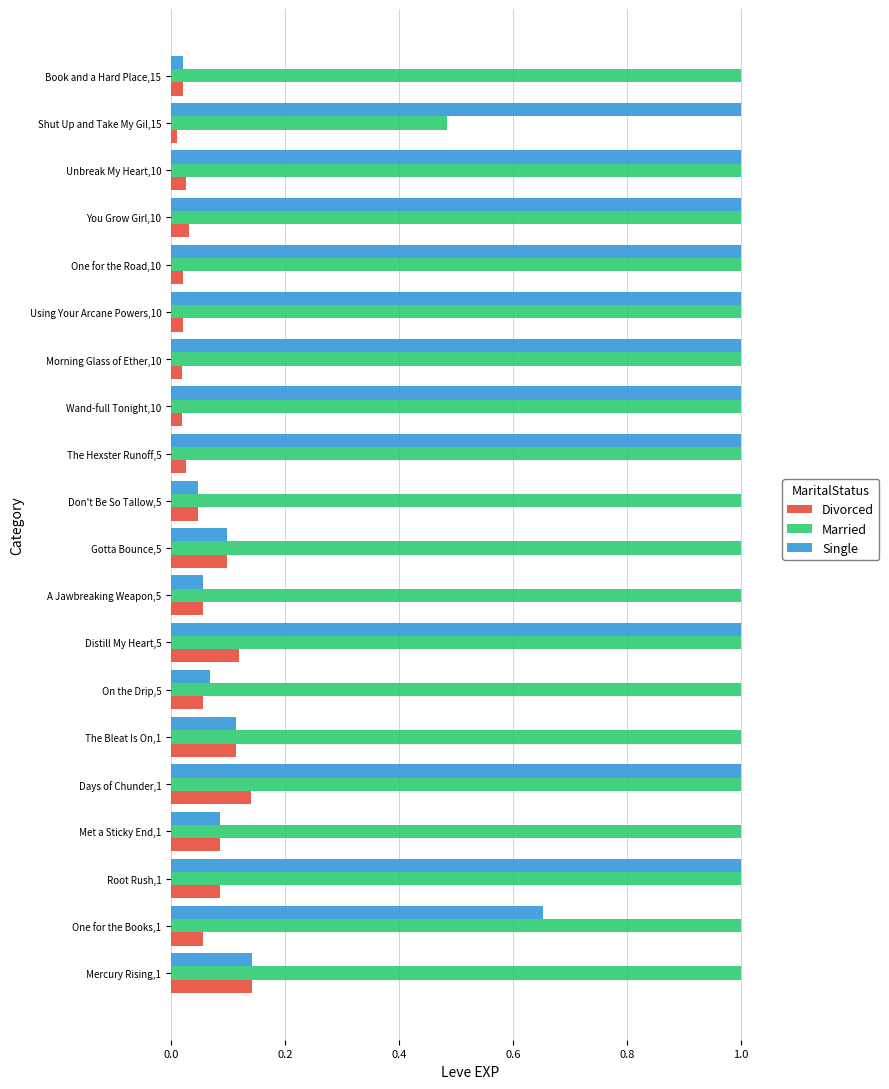

At which label is Divorced closest to 0?

Shut Up and Take My Gil,15